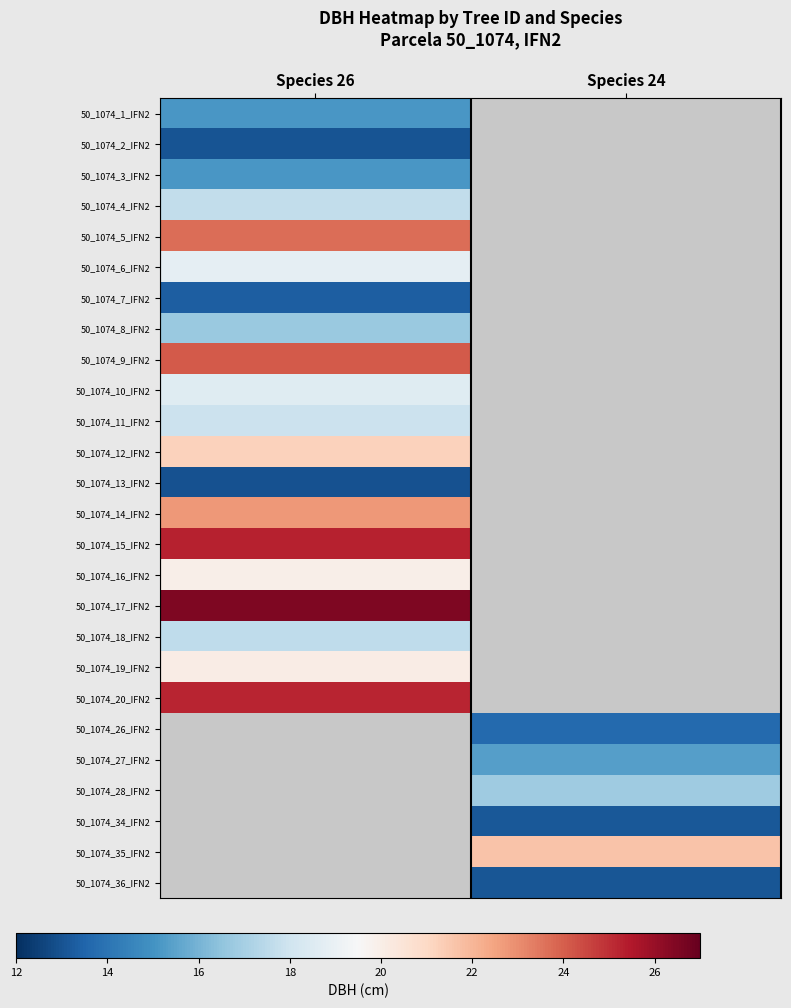

List the series in order of their overall mean, lowest first.

50_1074_1_IFN2, 50_1074_2_IFN2, 50_1074_3_IFN2, 50_1074_4_IFN2, 50_1074_5_IFN2, 50_1074_6_IFN2, 50_1074_7_IFN2, 50_1074_8_IFN2, 50_1074_9_IFN2, 50_1074_10_IFN2, 50_1074_11_IFN2, 50_1074_12_IFN2, 50_1074_13_IFN2, 50_1074_14_IFN2, 50_1074_15_IFN2, 50_1074_16_IFN2, 50_1074_17_IFN2, 50_1074_18_IFN2, 50_1074_19_IFN2, 50_1074_20_IFN2, 50_1074_26_IFN2, 50_1074_27_IFN2, 50_1074_28_IFN2, 50_1074_34_IFN2, 50_1074_35_IFN2, 50_1074_36_IFN2